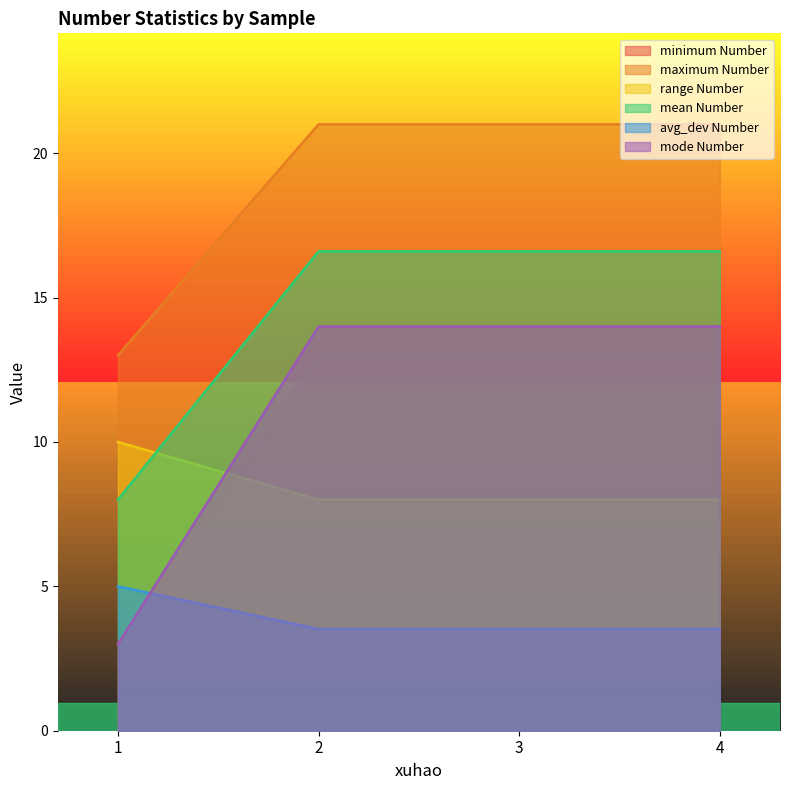

Reading right to left, list all the values displayed in this chart.

minimum Number: 13.0	13.0	13.0	3.0
maximum Number: 21.0	21.0	21.0	13.0
range Number: 8.0	8.0	8.0	10.0
mean Number: 16.6	16.6	16.6	8.0
avg_dev Number: 3.5	3.5	3.5	5.0
mode Number: 14.0	14.0	14.0	3.0